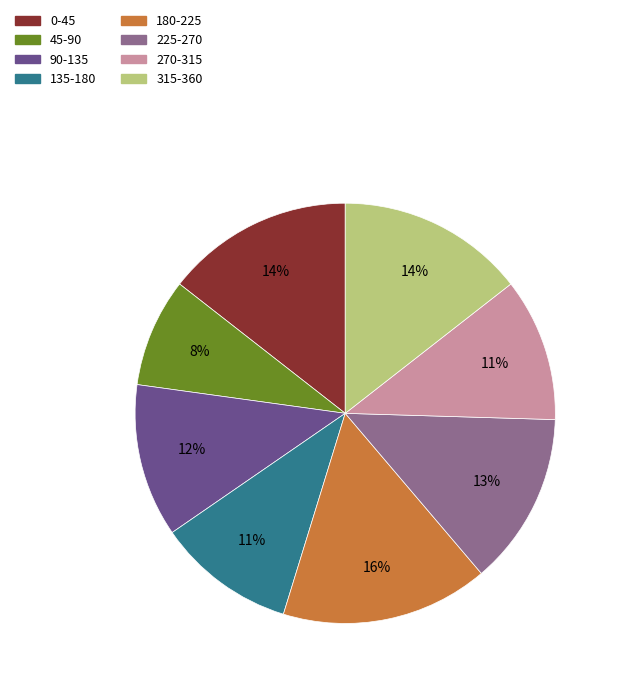

True or false: 135-180 accounts for 1% of the total.

False